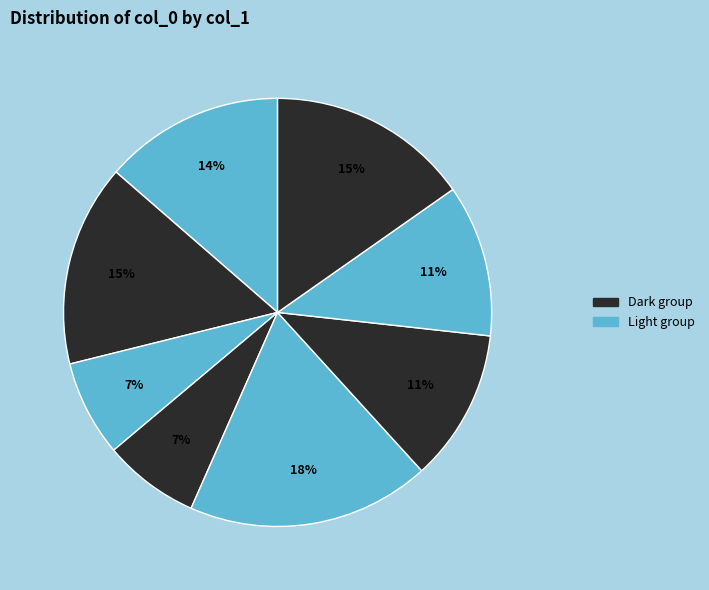

Does any single category account for the majority?

No